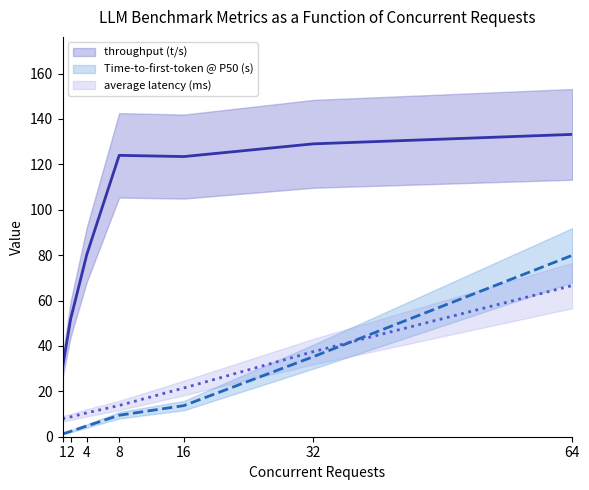

Count the number of data series in this chart.

3